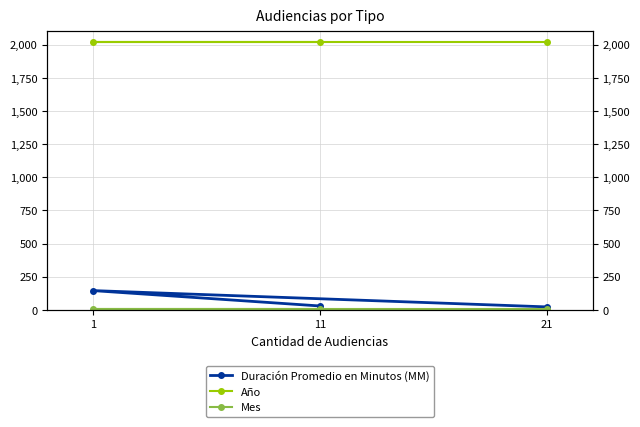

Rank the series by their maximum value, from lowest to highest.

Mes, Duración Promedio en Minutos (MM), Año